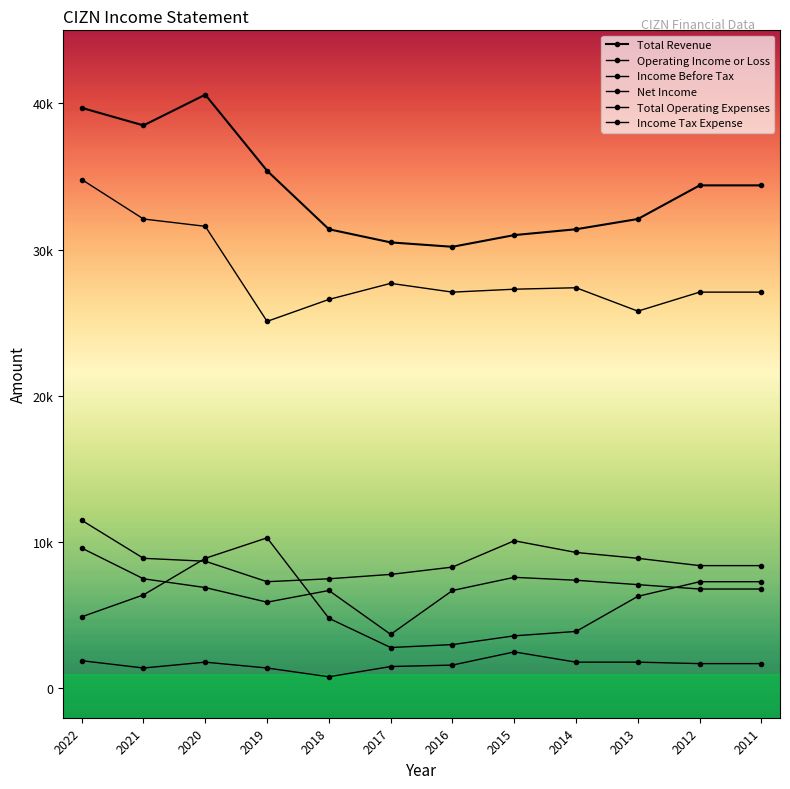

Which category has the lowest value in the Operating Income or Loss series?

2019